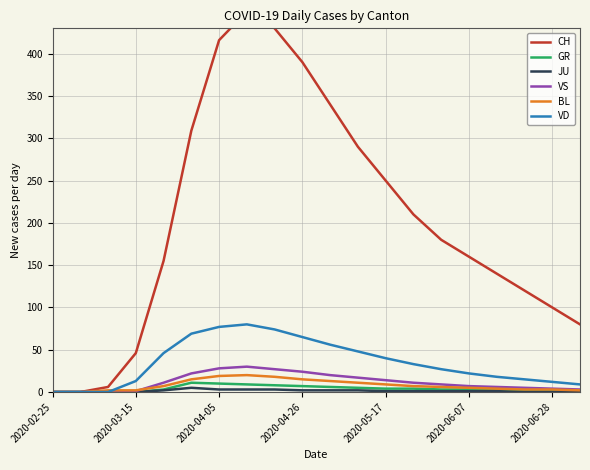

What is the maximum value for GR?

11